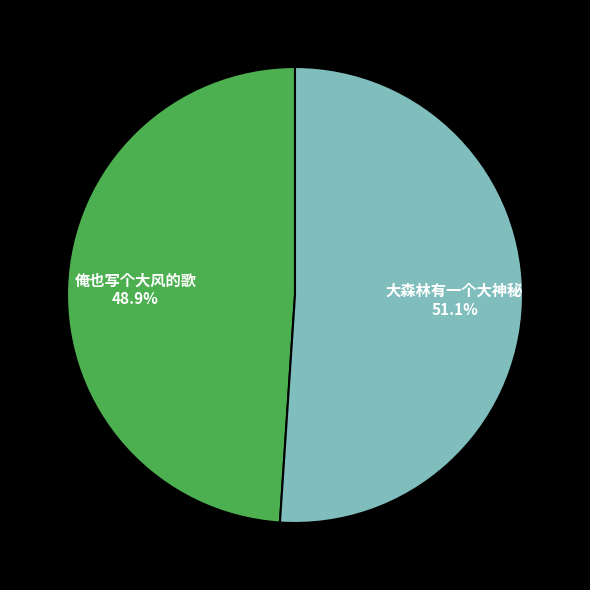

What portion of the pie excludes 俺也写个大风的歌?

51.1%